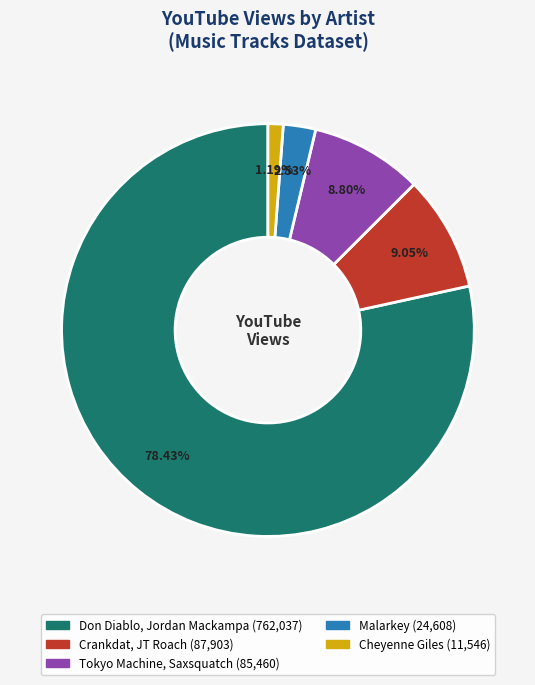

To the nearest percent, what is the difference between the Malarkey and Cheyenne Giles slice percentages?

1%